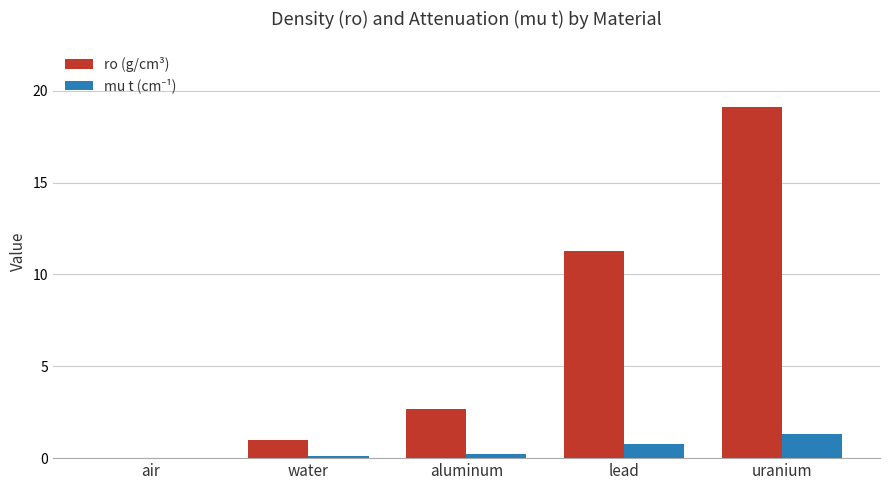

At which label does ro (g/cm³) first exceed 2?

aluminum